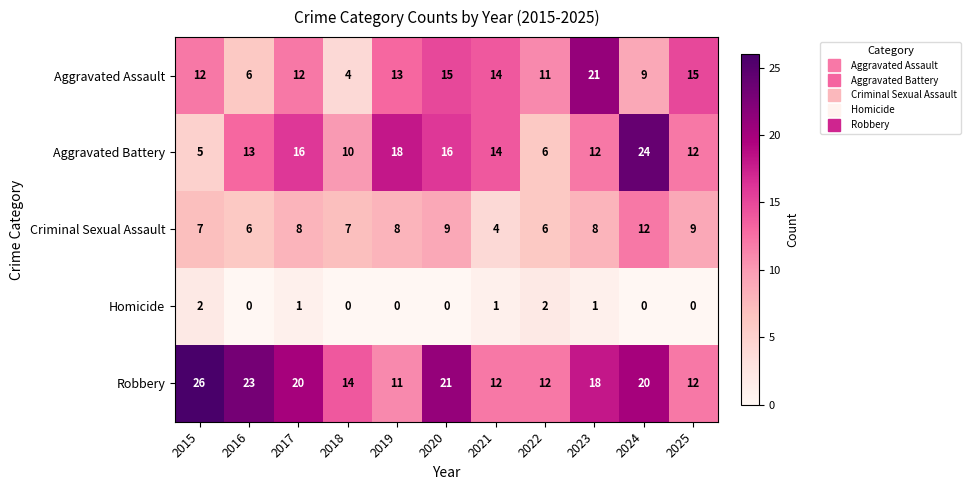

What is the average value of the Aggravated Assault series?

12